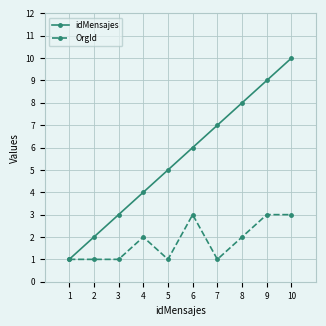

What is the greatest value displayed?

10